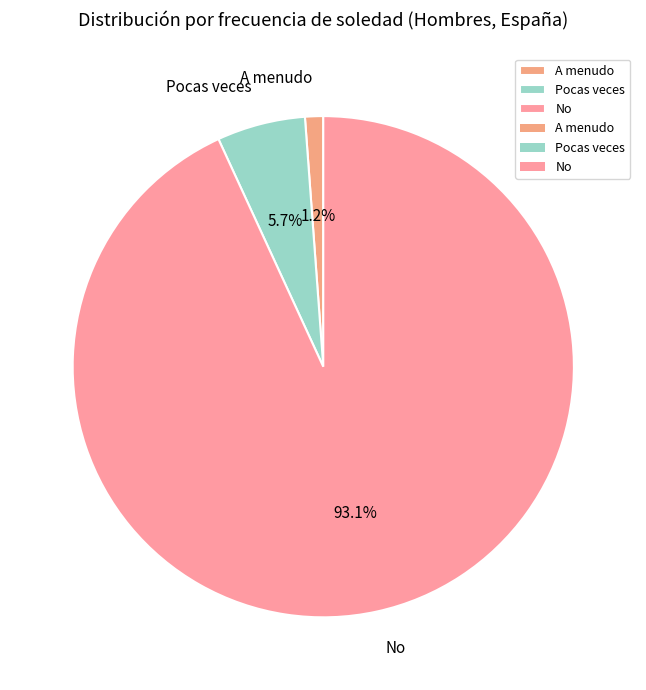

To the nearest percent, what is the combined percentage of No and Pocas veces?

99%